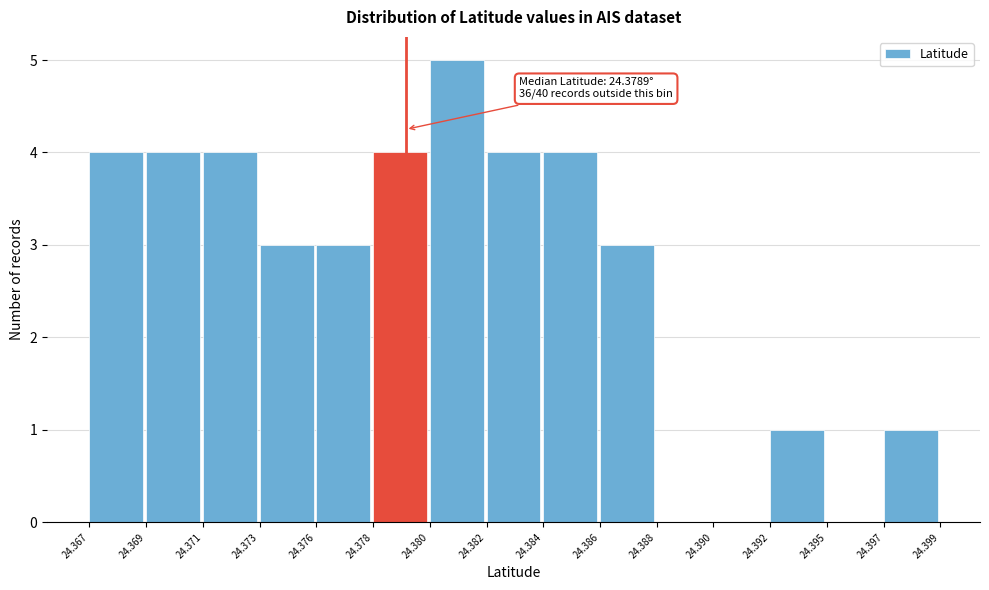

Reading left to right, transcribe all the data shown in this chart.

24.367=4	24.369=4	24.371=4	24.373=3	24.376=3	24.378=4	24.380=5	24.382=4	24.384=4	24.386=3	24.388=0	24.390=0	24.392=1	24.395=0	24.397=1